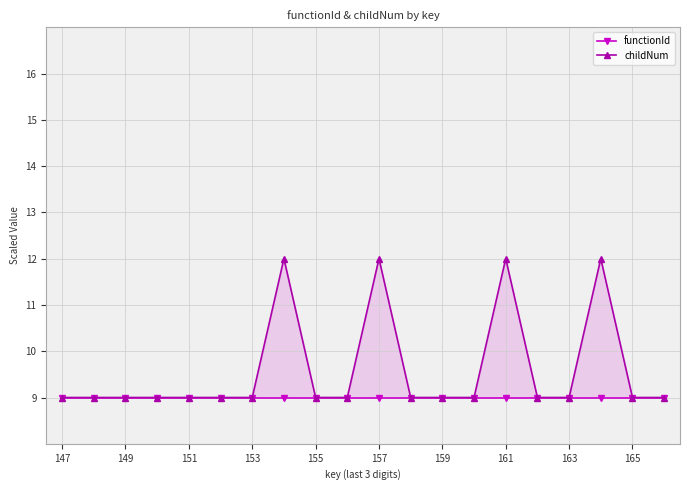

Which series has the largest range (max minus min)?

childNum